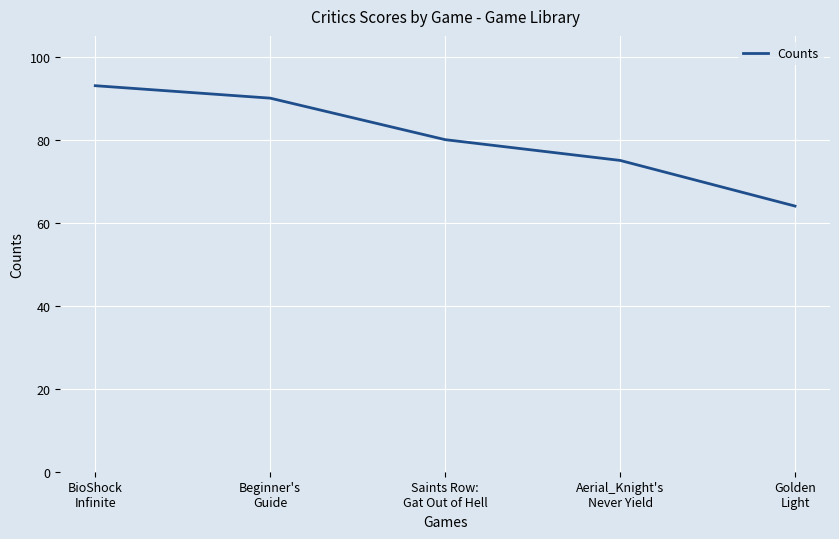

What is the difference between the maximum and second lowest values?

18